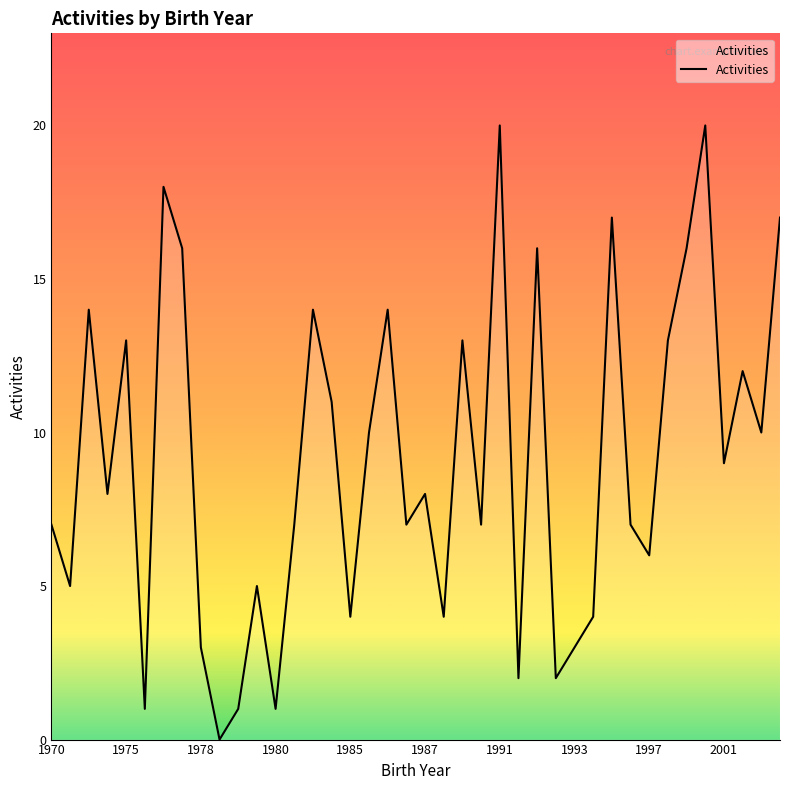

What is the greatest value displayed?

20